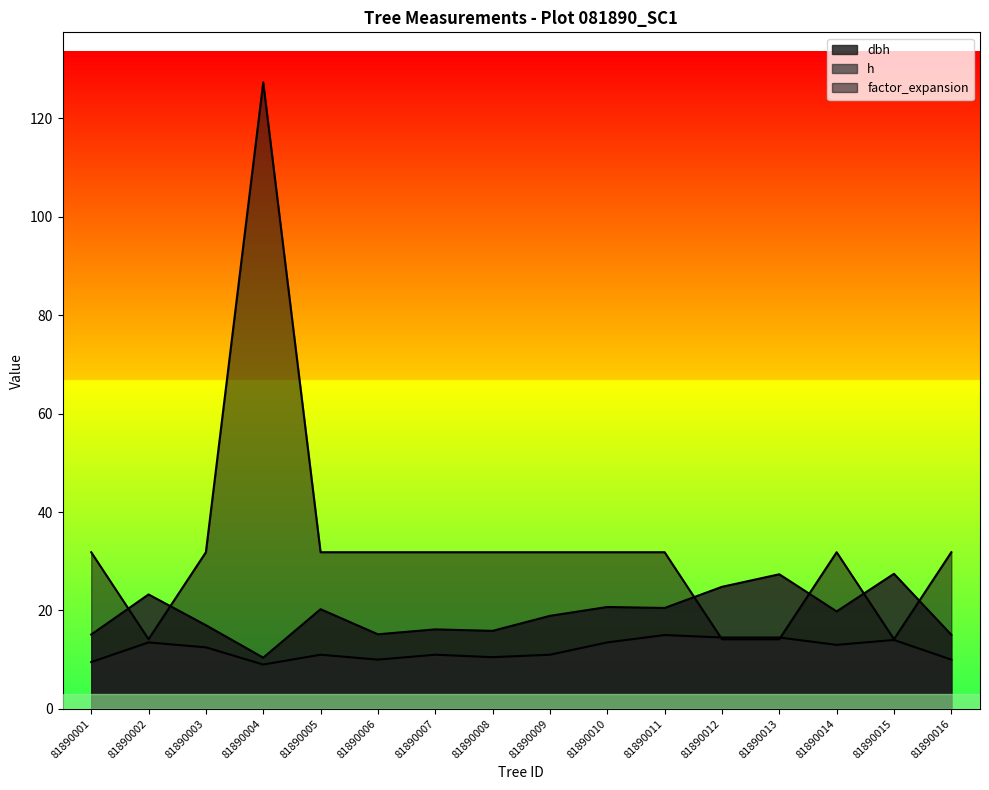

After their last crossing, which series has the higher values: dbh or factor_expansion?

factor_expansion